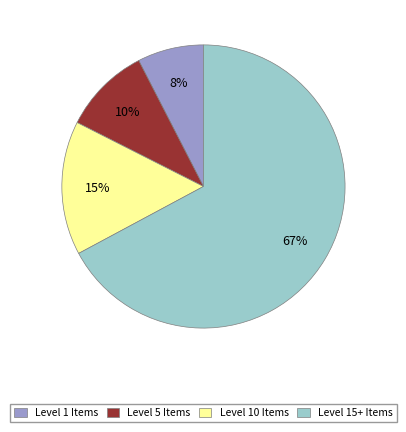

To the nearest percent, what is the average slice percentage?

25%